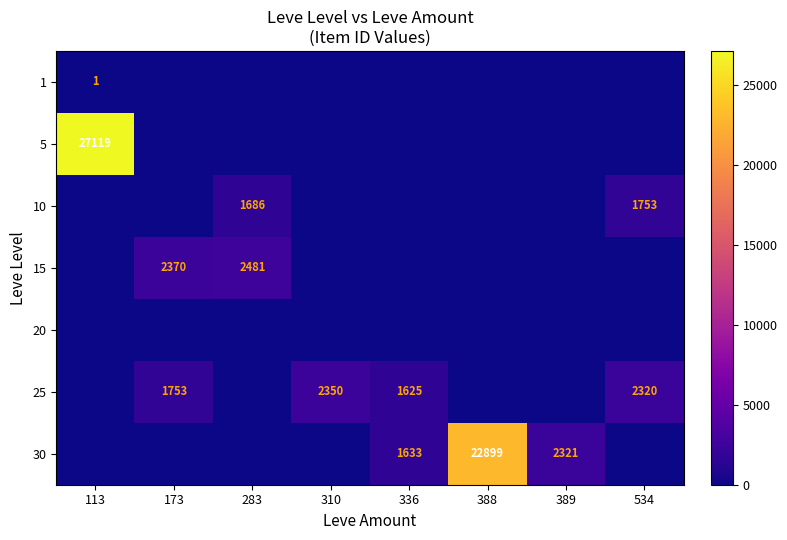

What is the sum of all 30 values?

26853